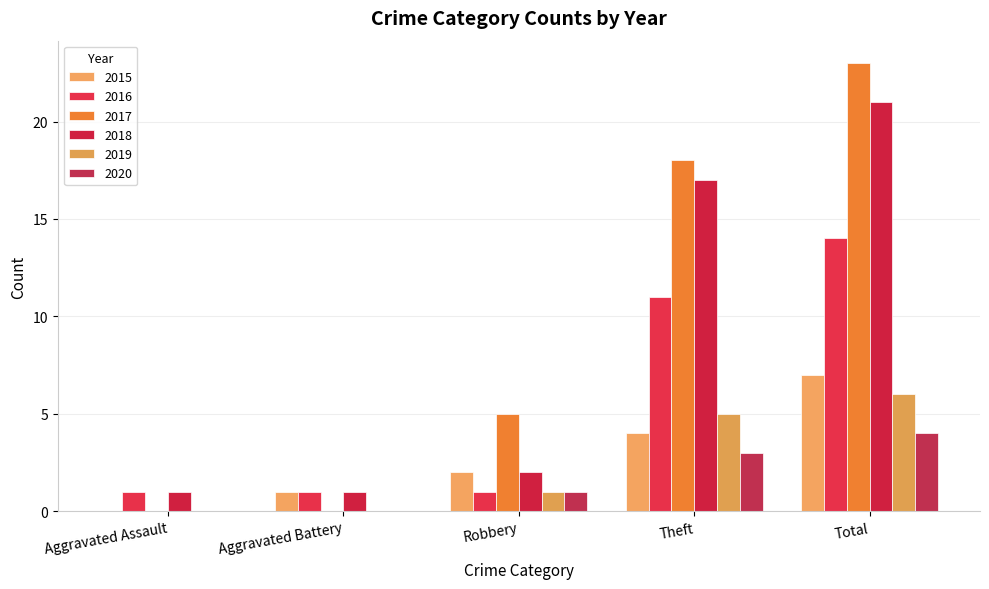

Count the 2017 values in the range 0 to 18.

4